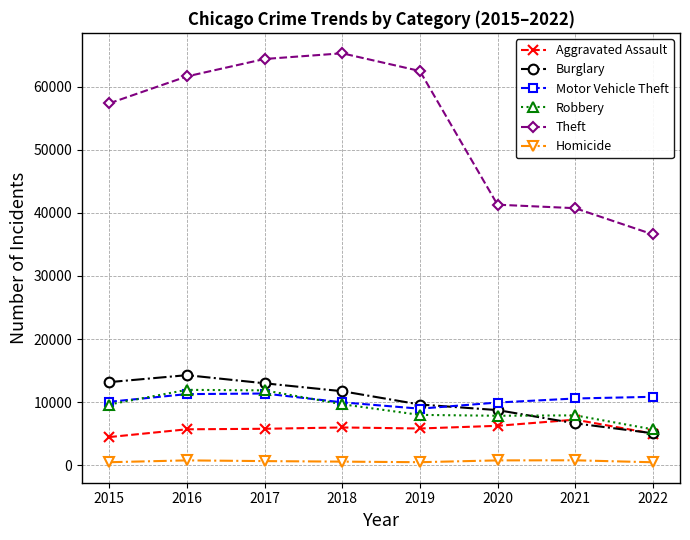

True or false: Robbery and Aggravated Assault cross at least once.

False